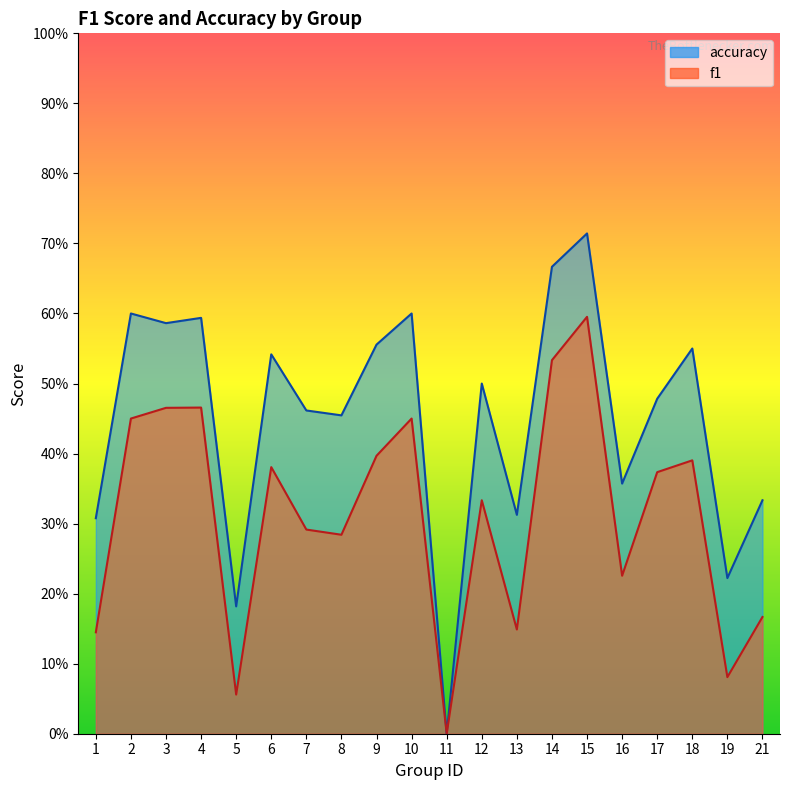

How many interior local valleys does the f1 series have?

6